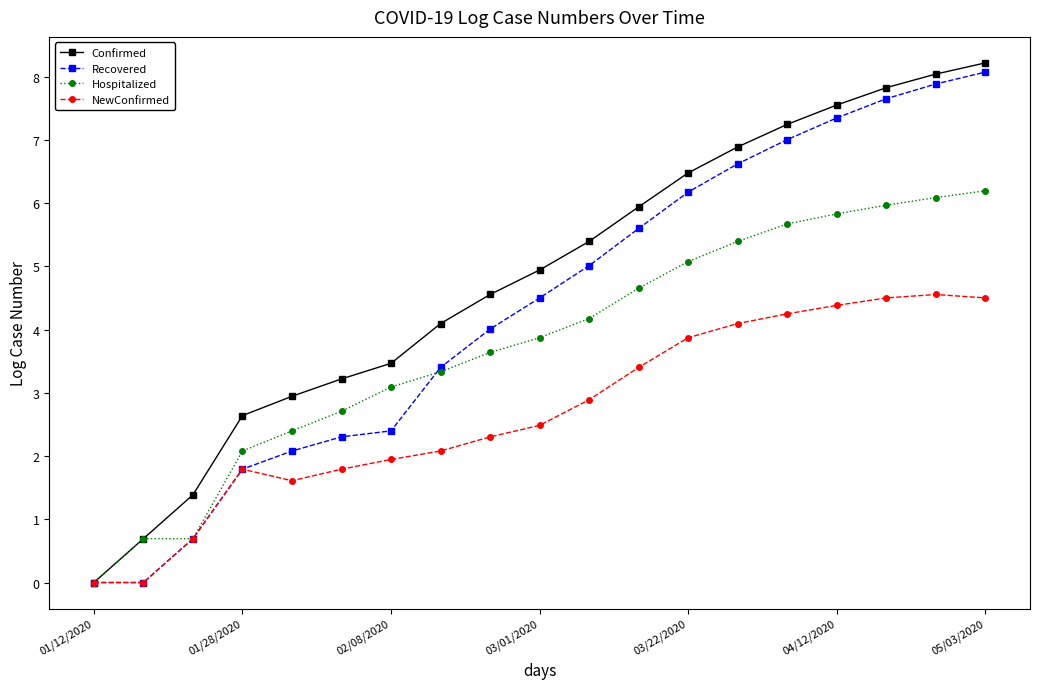

Reading left to right, list all the values displayed in this chart.

Confirmed: 0.0	0.7	1.4	2.6	2.9	3.2	3.5	4.1	4.6	4.9	5.4	5.9	6.5	6.9	7.2	7.5	7.8	8.0	8.2
Recovered: 0.0	0.0	0.7	1.8	2.1	2.3	2.4	3.4	4.0	4.5	5.0	5.6	6.2	6.6	7.0	7.3	7.6	7.9	8.1
Hospitalized: 0.0	0.7	0.7	2.1	2.4	2.7	3.1	3.3	3.6	3.9	4.2	4.7	5.1	5.4	5.7	5.8	6.0	6.1	6.2
NewConfirmed: 0.0	0.0	0.7	1.8	1.6	1.8	1.9	2.1	2.3	2.5	2.9	3.4	3.9	4.1	4.2	4.4	4.5	4.6	4.5